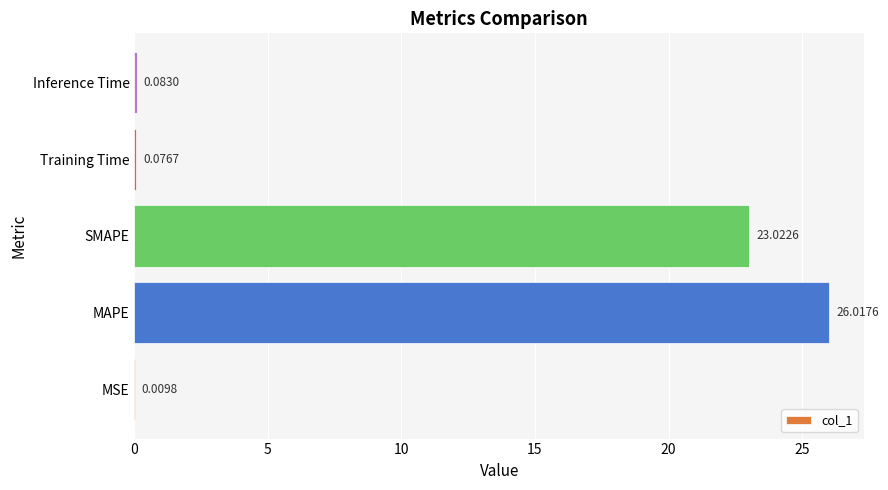

Which label corresponds to the largest value in the chart?

MAPE